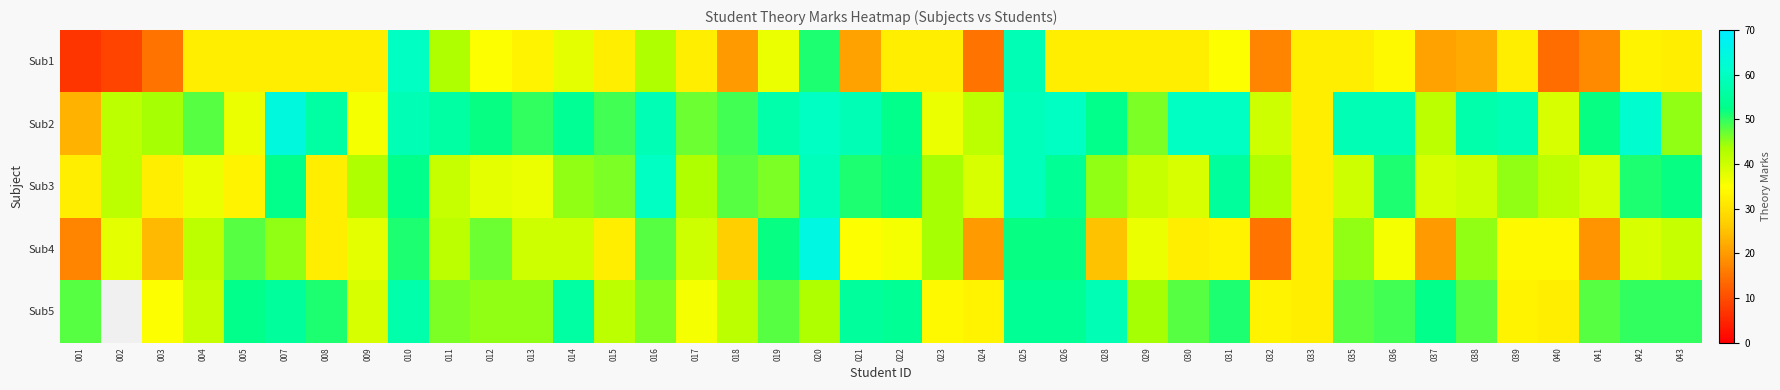

At which category is the sum across all series the highest?

025